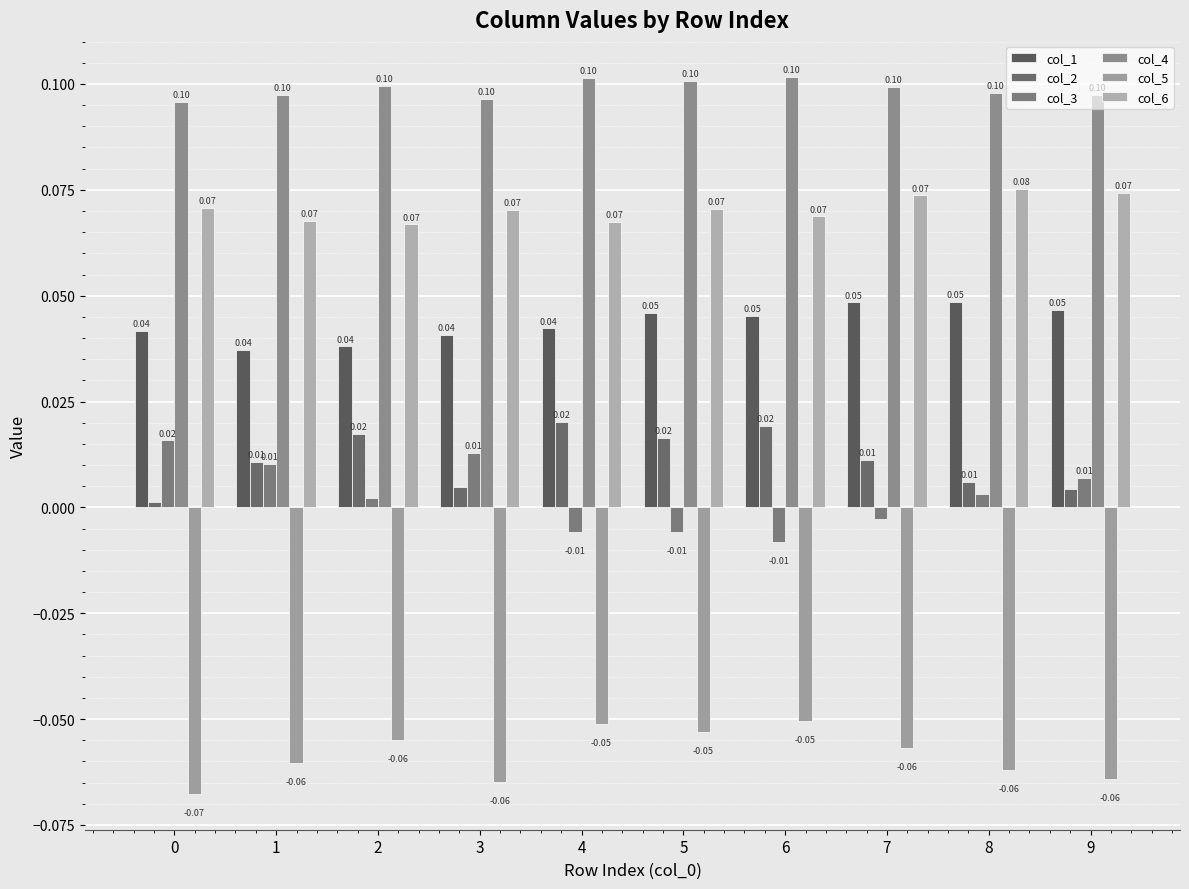

The value of col_3 at 0 is 0.0. True or false?

True